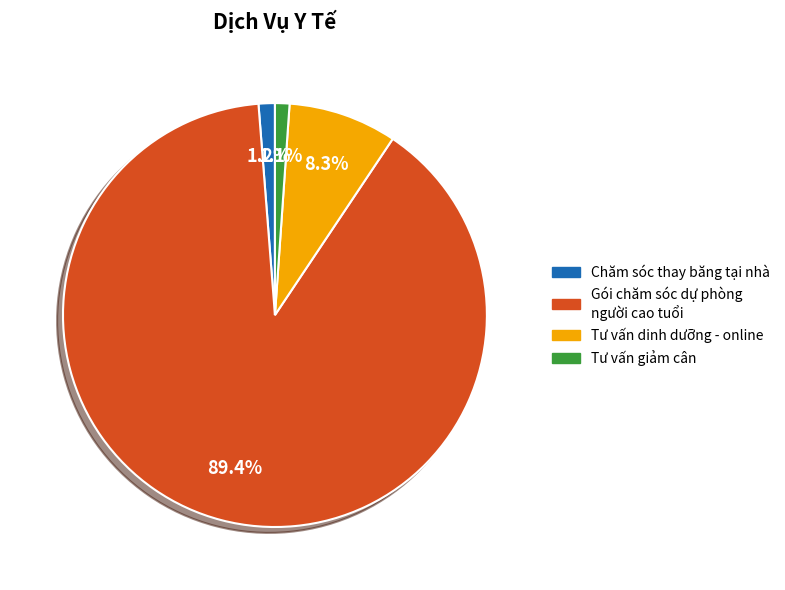

How many slices are in this pie chart?

4